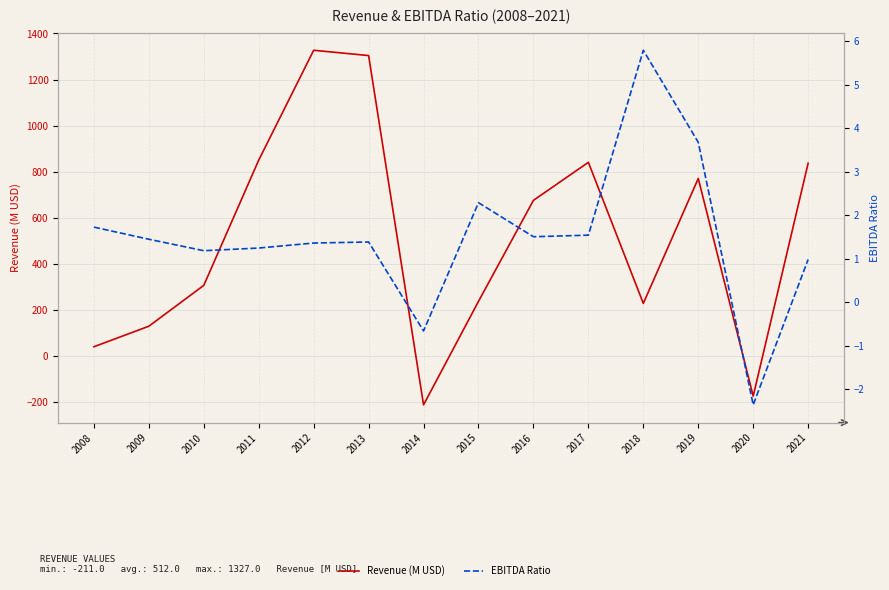

Rank the categories by EBITDA Ratio value from highest to lowest.

2018, 2019, 2015, 2008, 2017, 2016, 2009, 2013, 2012, 2011, 2010, 2021, 2014, 2020